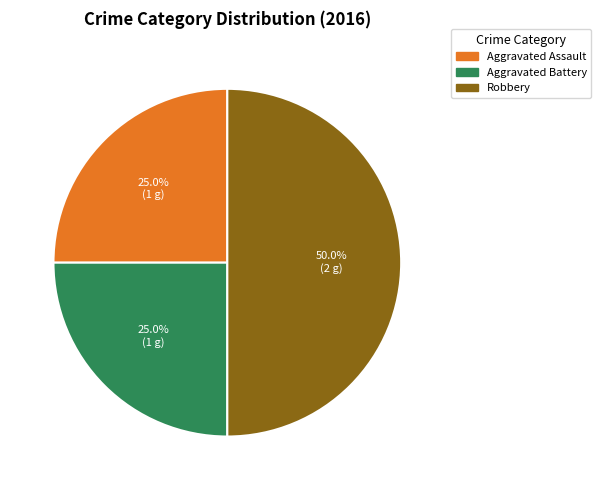

Which category has the biggest portion of the pie?

Robbery